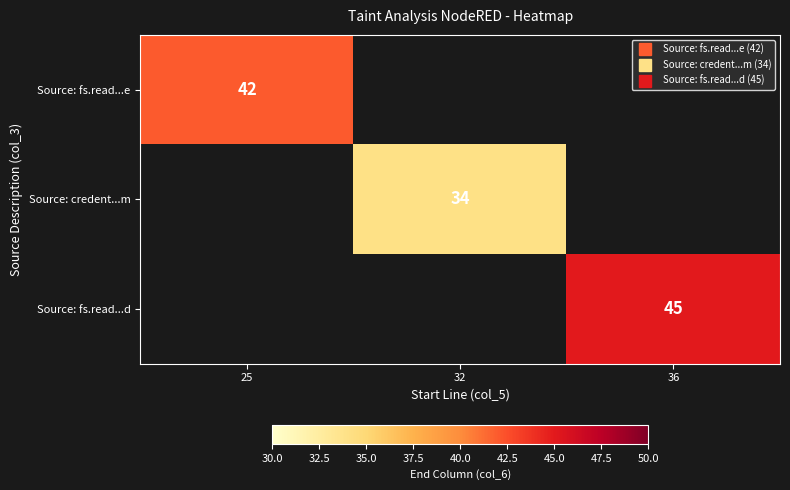

How many categories are shown in the chart?

3